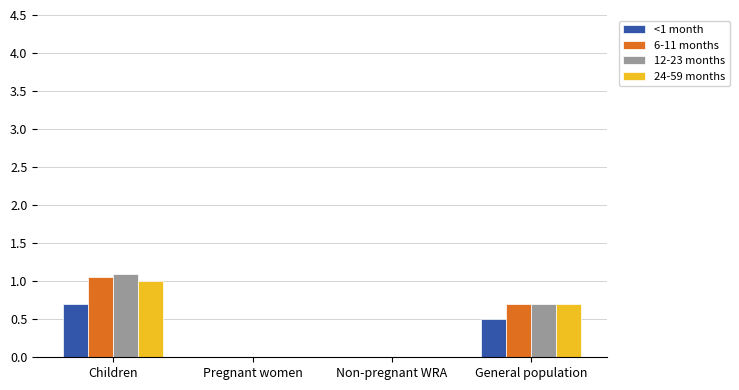

True or false: 24-59 months has a value of -0.4 at Pregnant women.

False